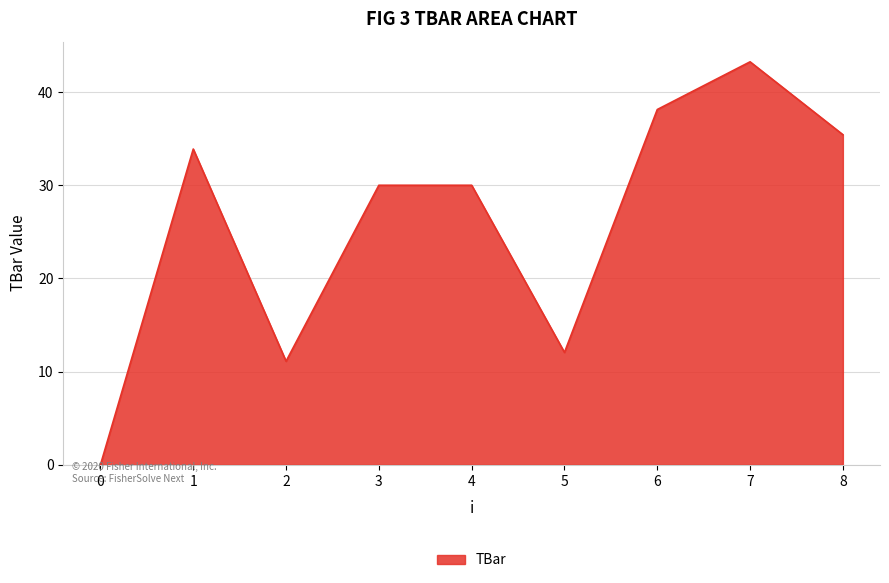

Does the chart have visible grid lines?

Yes